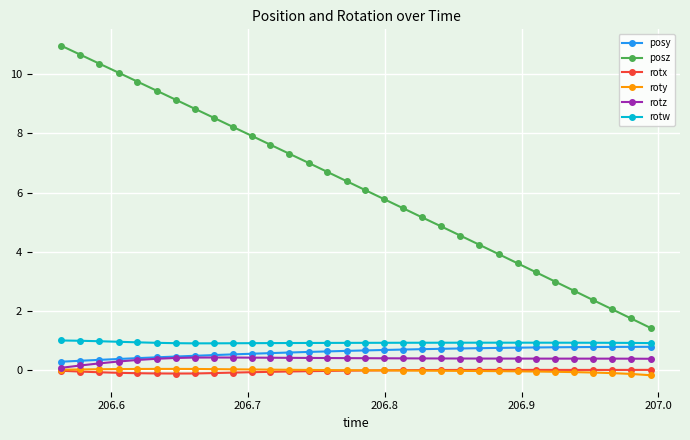

Is this an area chart (filled region under the line)?

No